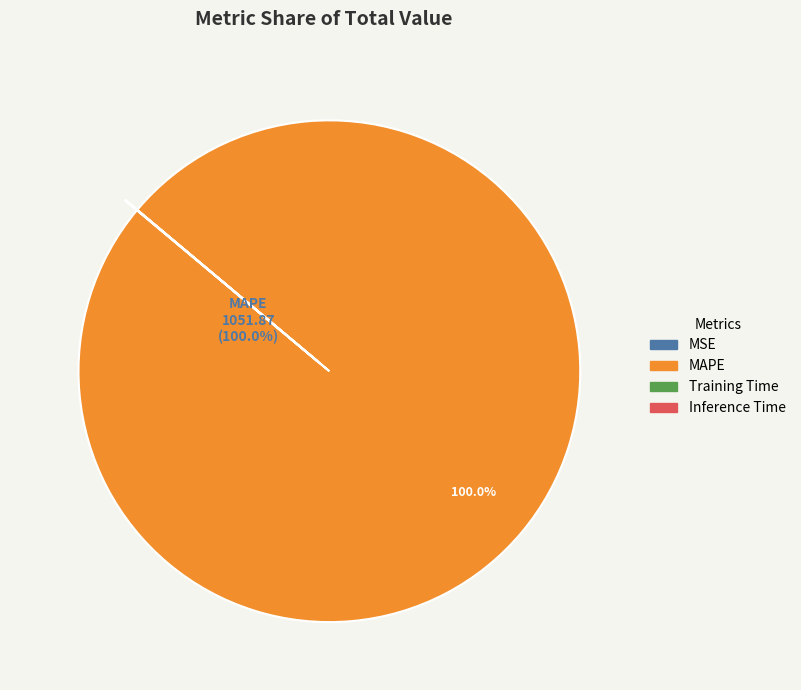

Which category has the biggest portion of the pie?

MAPE